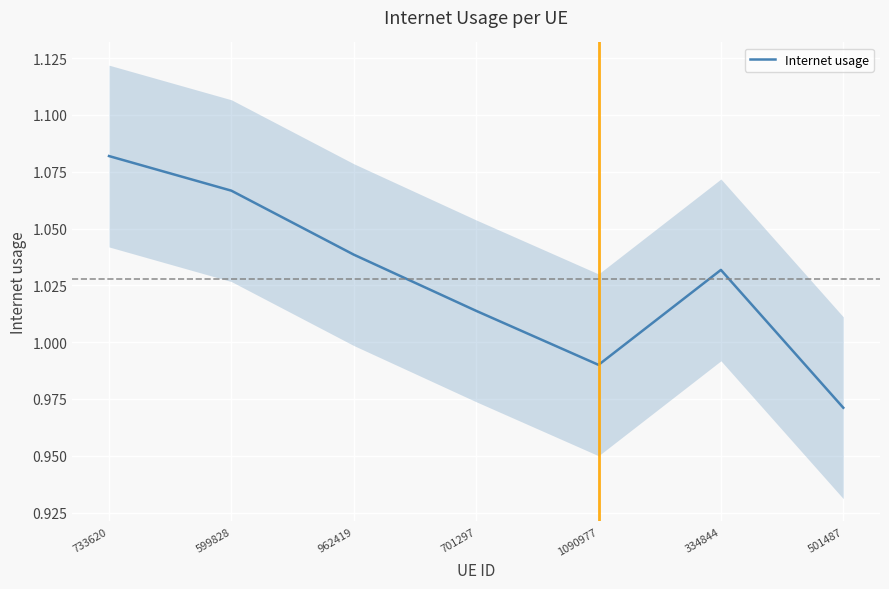

What is the difference between the maximum and minimum values?

0.1